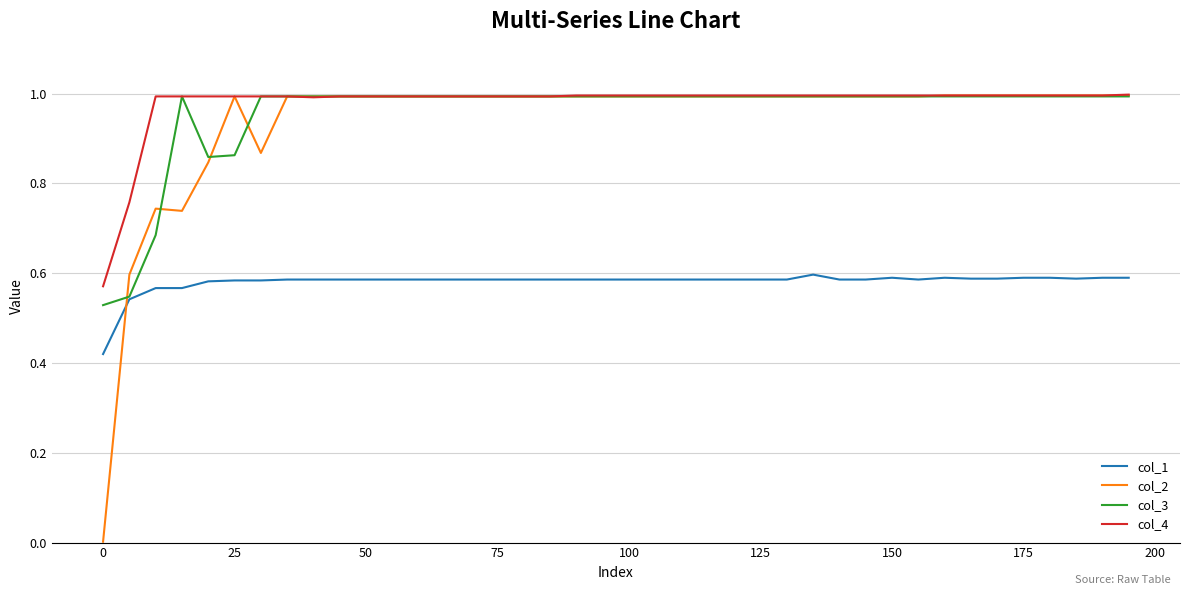

Which series has the largest total across all categories?

col_4